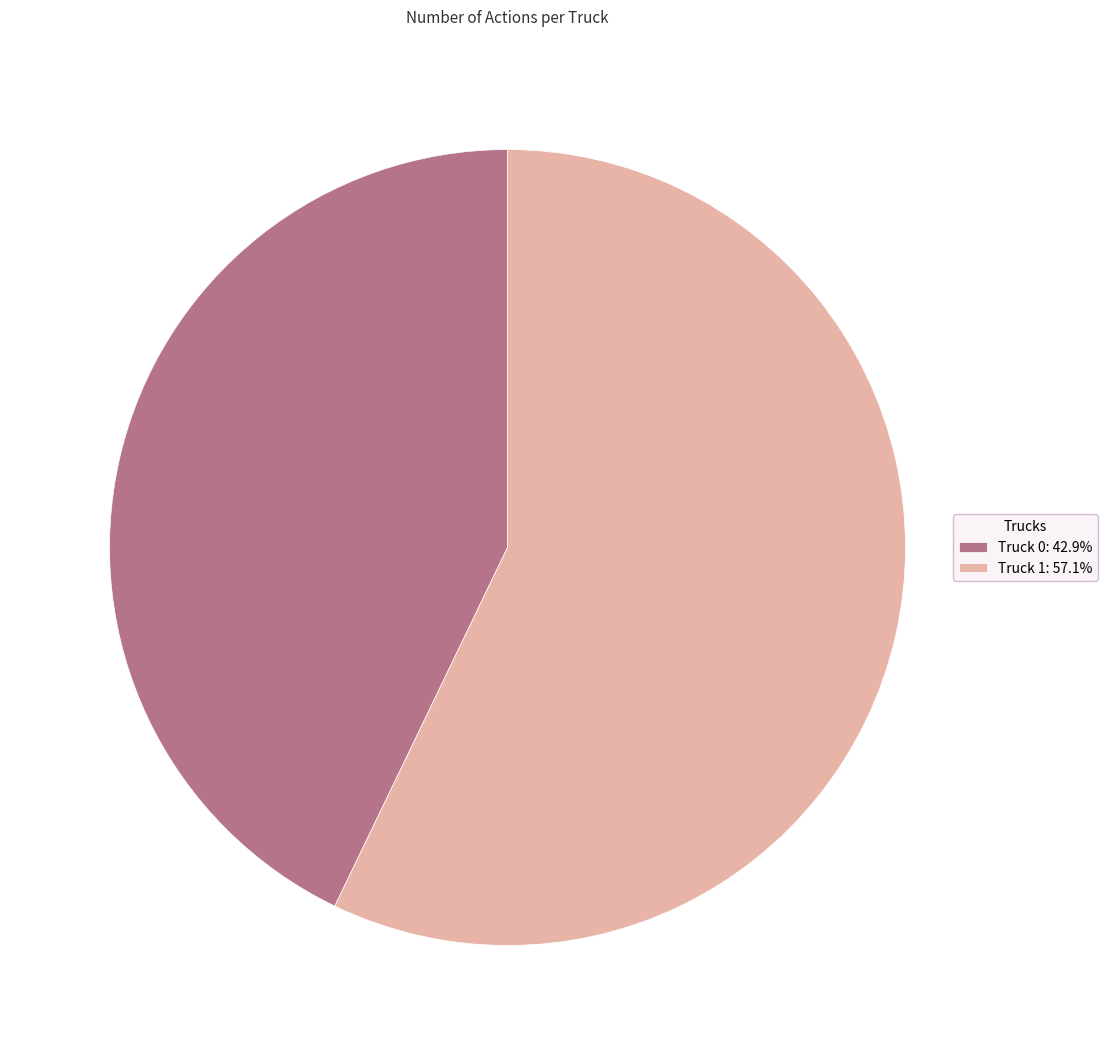

Do Truck 1: 57.1% and Truck 0: 42.9% together represent more than half of the pie?

Yes